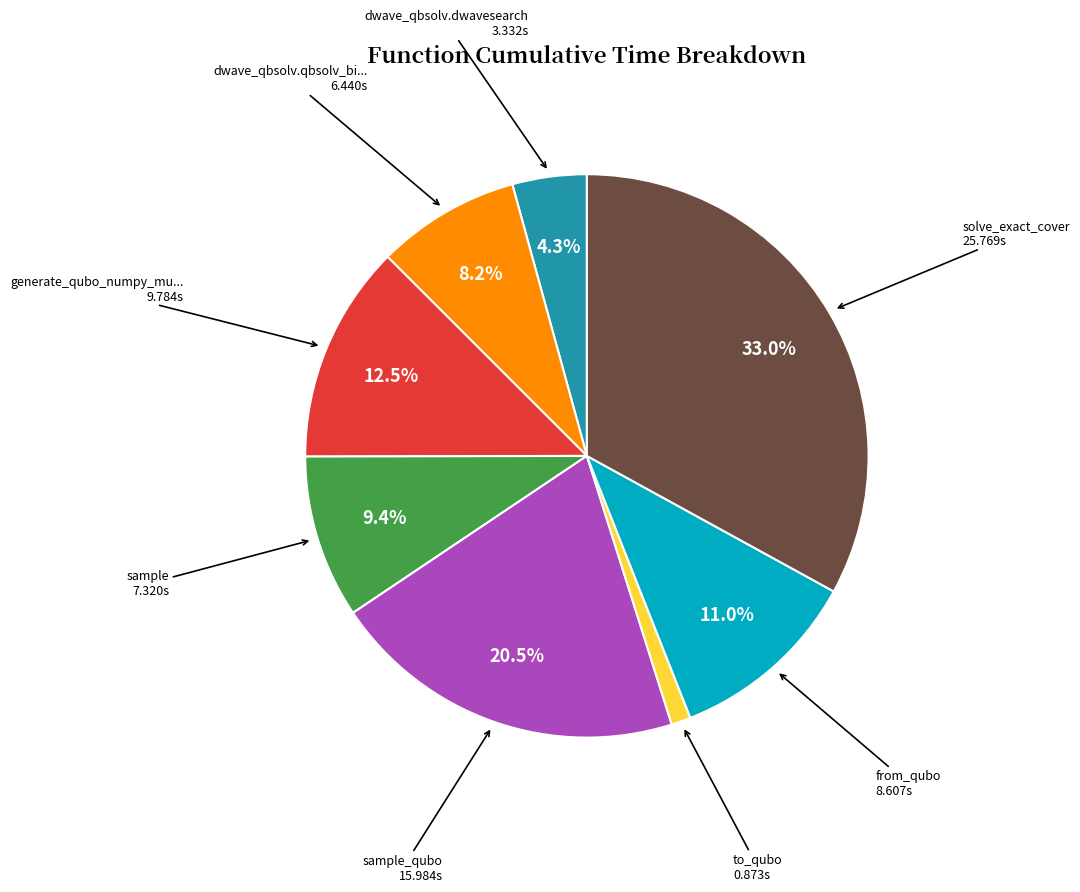

Count the number of slices in the pie.

8